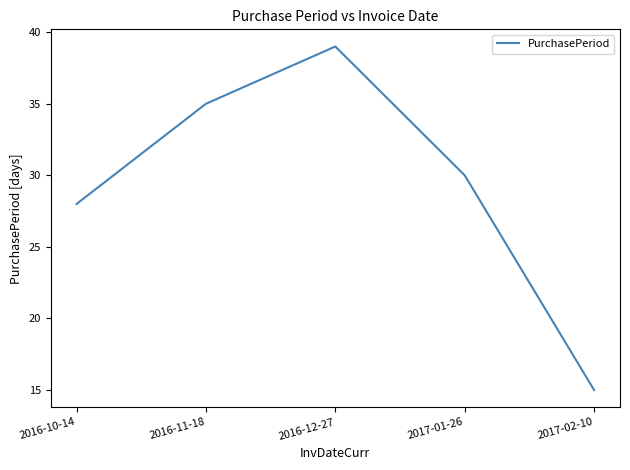

True or false: the data shows 30 at 2017-01-26.

True